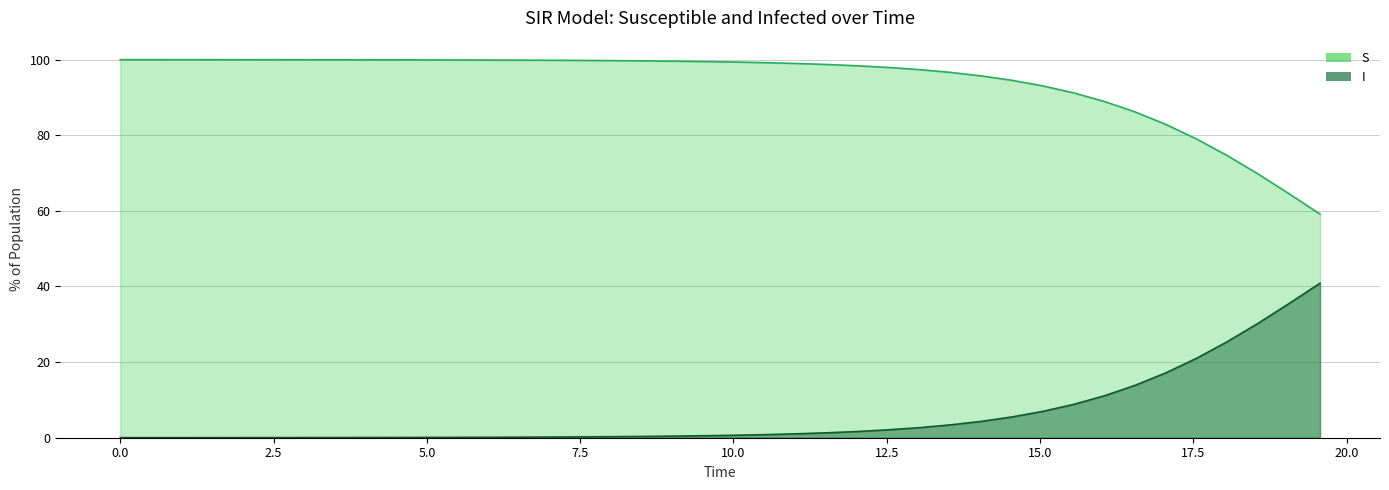

Reading left to right, what are all the values shown in this chart?

S: 1.0	1.0	1.0	1.0	1.0	1.0	1.0	1.0	1.0	1.0	1.0	1.0	1.0	1.0	1.0	1.0	1.0	1.0	1.0	1.0	1.0	1.0	1.0	1.0	1.0	1.0	1.0	1.0	1.0	0.9	0.9	0.9	0.9	0.9	0.8	0.8	0.7	0.7	0.6	0.6
I: 0.0	0.0	0.0	0.0	0.0	0.0	0.0	0.0	0.0	0.0	0.0	0.0	0.0	0.0	0.0	0.0	0.0	0.0	0.0	0.0	0.0	0.0	0.0	0.0	0.0	0.0	0.0	0.0	0.0	0.1	0.1	0.1	0.1	0.1	0.2	0.2	0.3	0.3	0.4	0.4